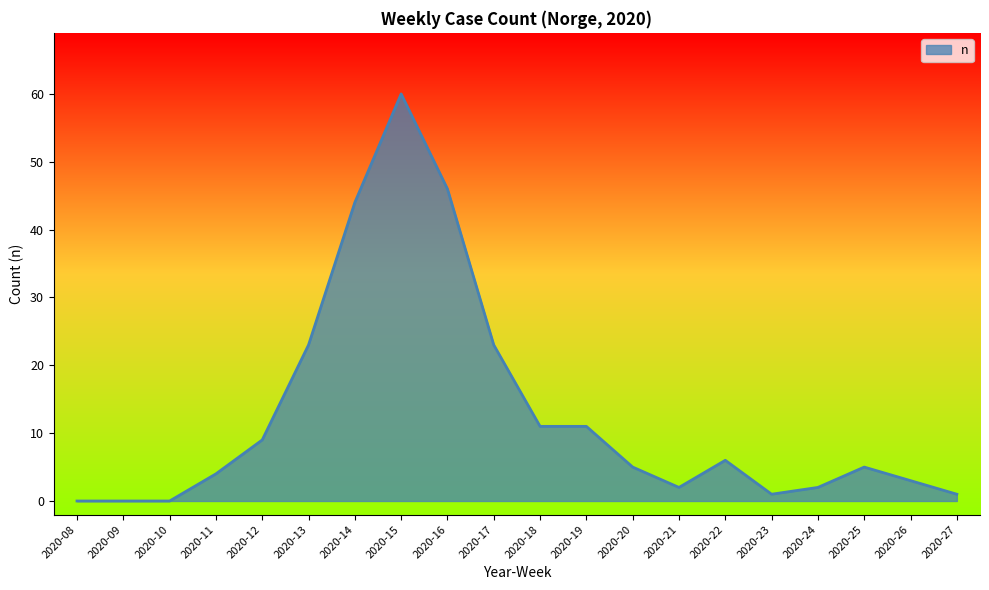

At which category does the chart reach its peak across all series?

2020-15